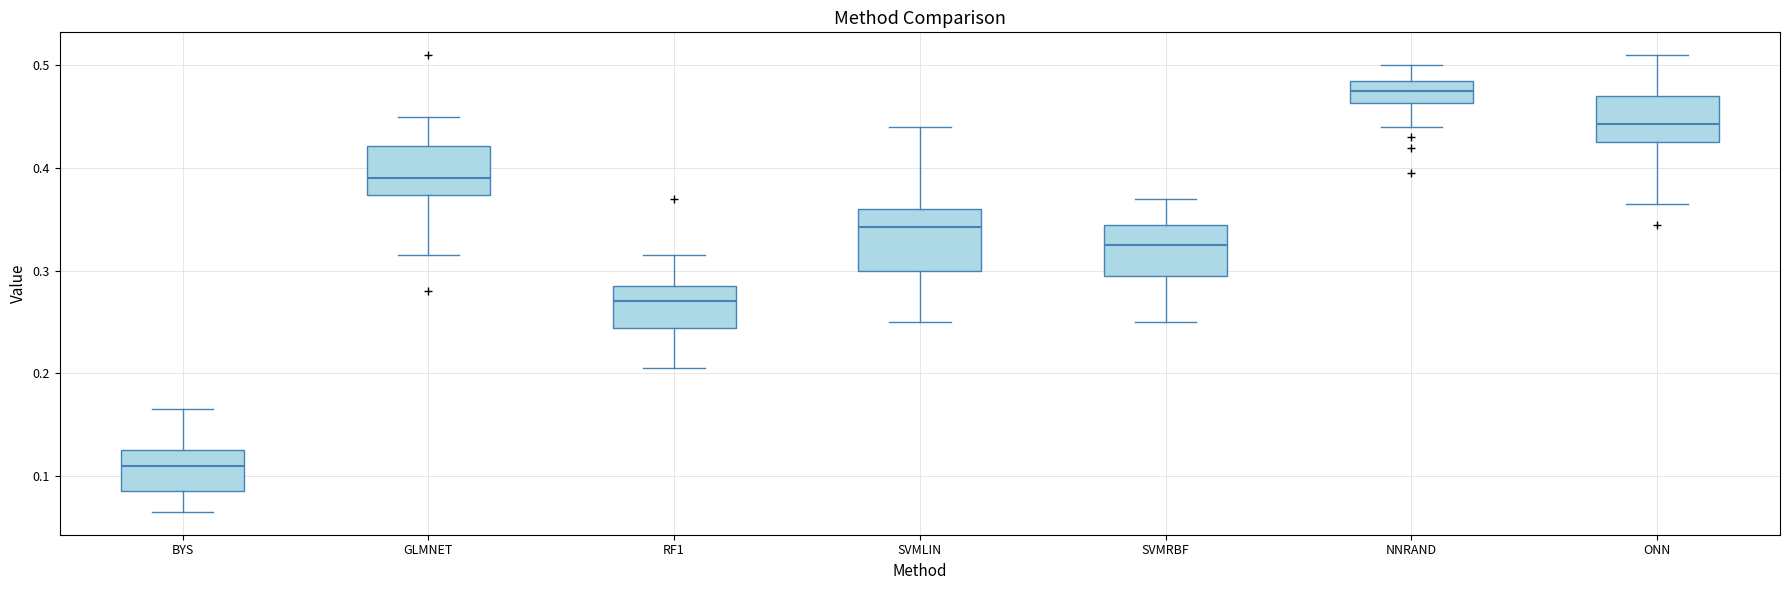

Where does the upper whisker of the box for GLMNET end on the y-axis? The values are not printed on the chart, so give them approximately, as read against the axis.

0.45